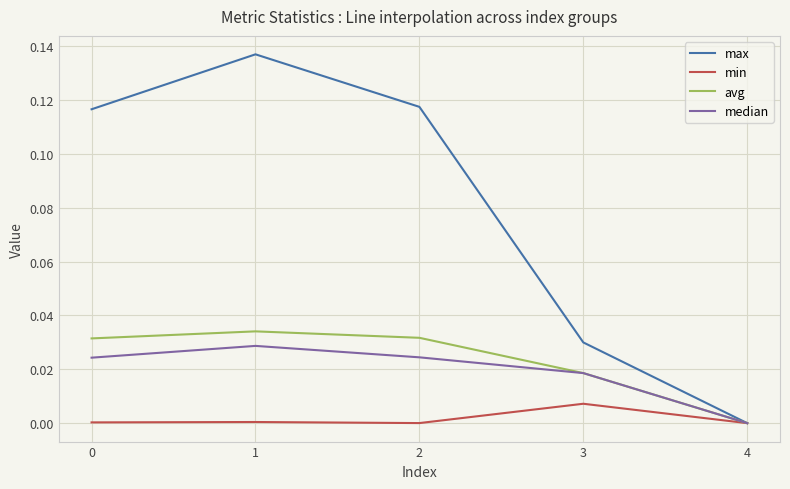

Is the value of median at 3 greater than the value of max at 4?

Yes